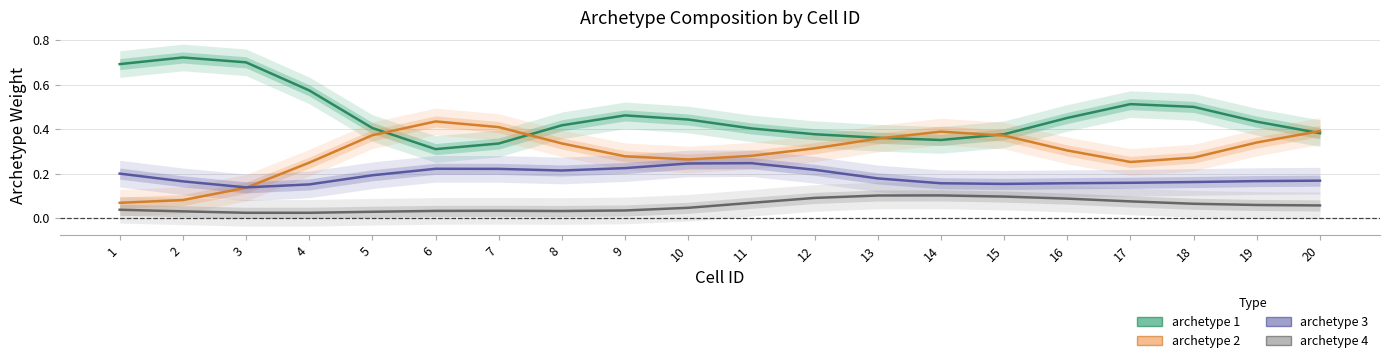

True or false: archetype 3 and archetype 1 intersect in this chart.

False